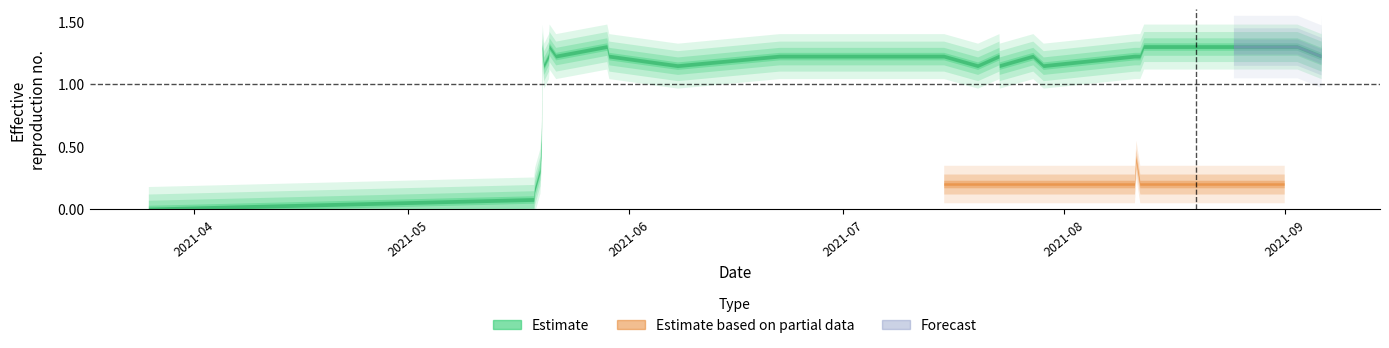

How many positive values are there?

34